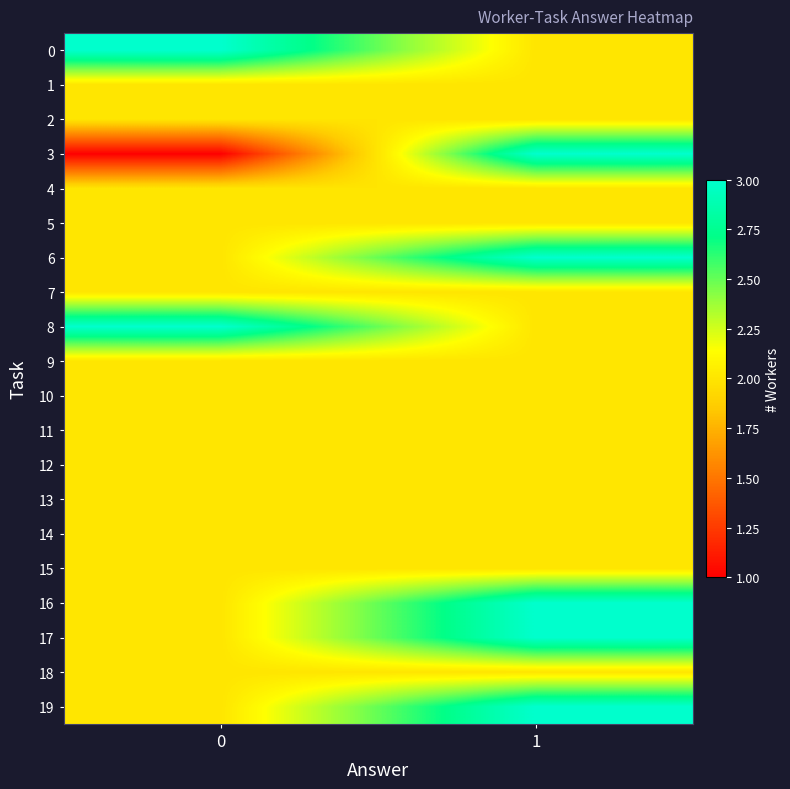

Reading left to right, transcribe all the data shown in this chart.

row_0: 3	2
row_1: 2	2
row_2: 2	2
row_3: 1	3
row_4: 2	2
row_5: 2	2
row_6: 2	3
row_7: 2	2
row_8: 3	2
row_9: 2	2
row_10: 2	2
row_11: 2	2
row_12: 2	2
row_13: 2	2
row_14: 2	2
row_15: 2	2
row_16: 2	3
row_17: 2	3
row_18: 2	2
row_19: 2	3